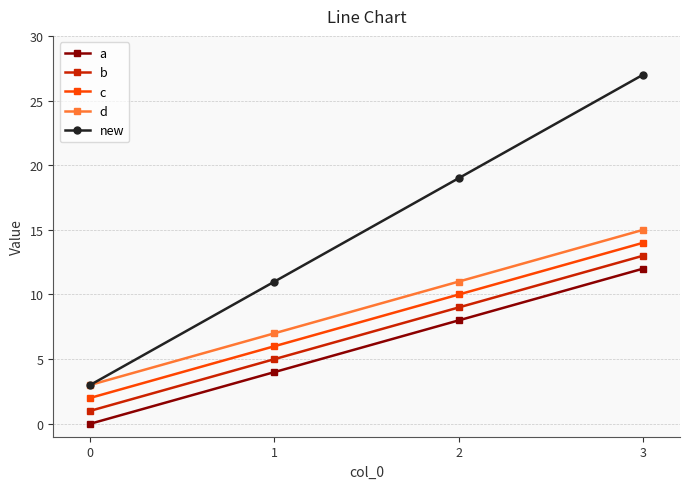

What is the spread (max minus min) of values at 2?

11